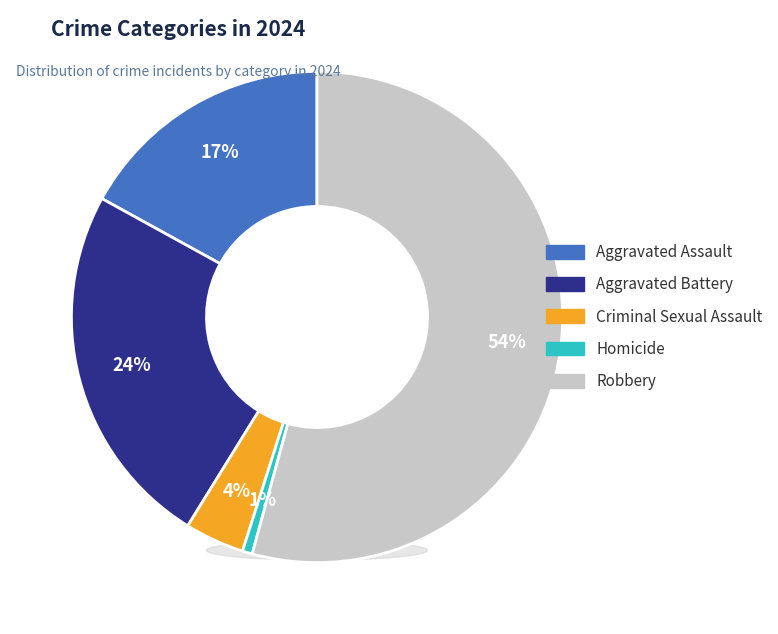

Which has a higher value, Robbery or Aggravated Assault?

Robbery